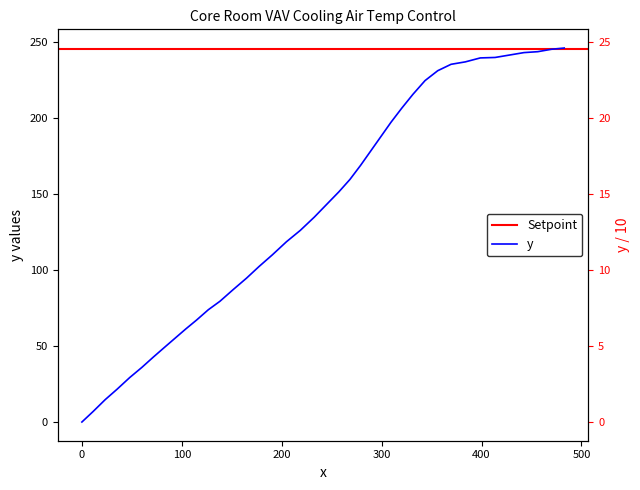

True or false: there are more than 1 points higher than both neighbors.

False